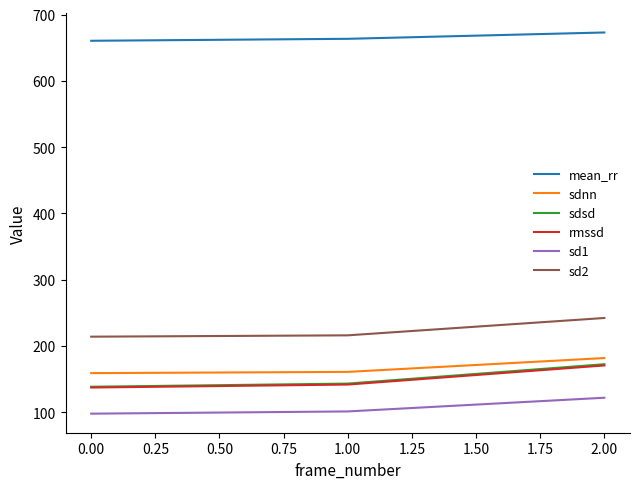

What is the highest value of the sd2 series?

242.3